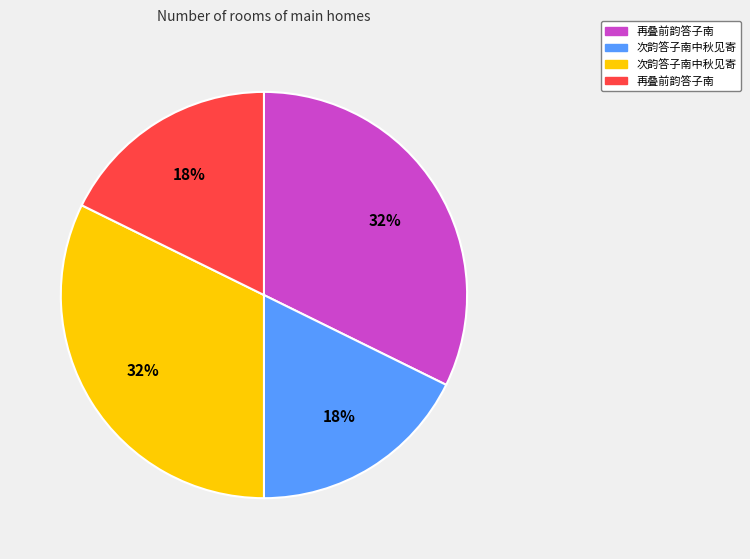

Is there a majority slice in this chart?

No